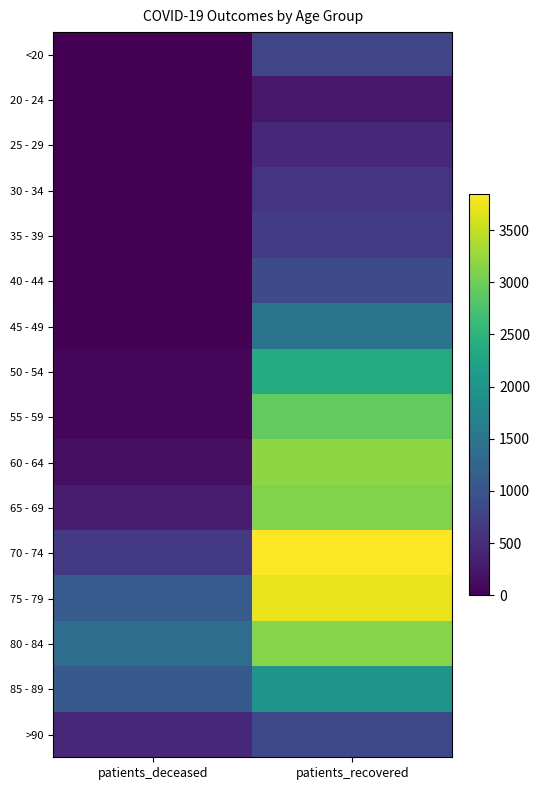

Which label corresponds to the smallest value in the chart?

patients_deceased